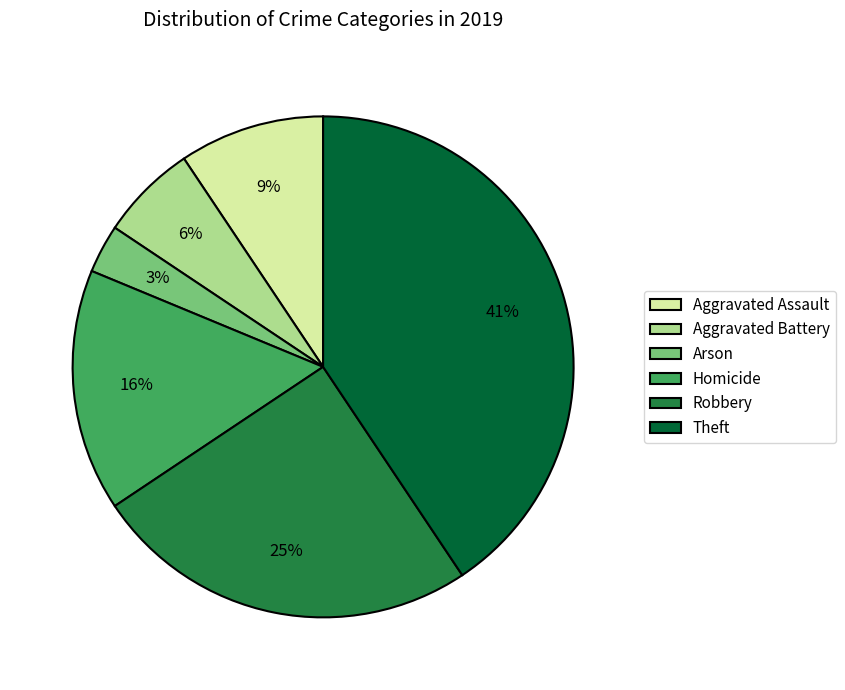

Does Arson represent more than half of the total?

No